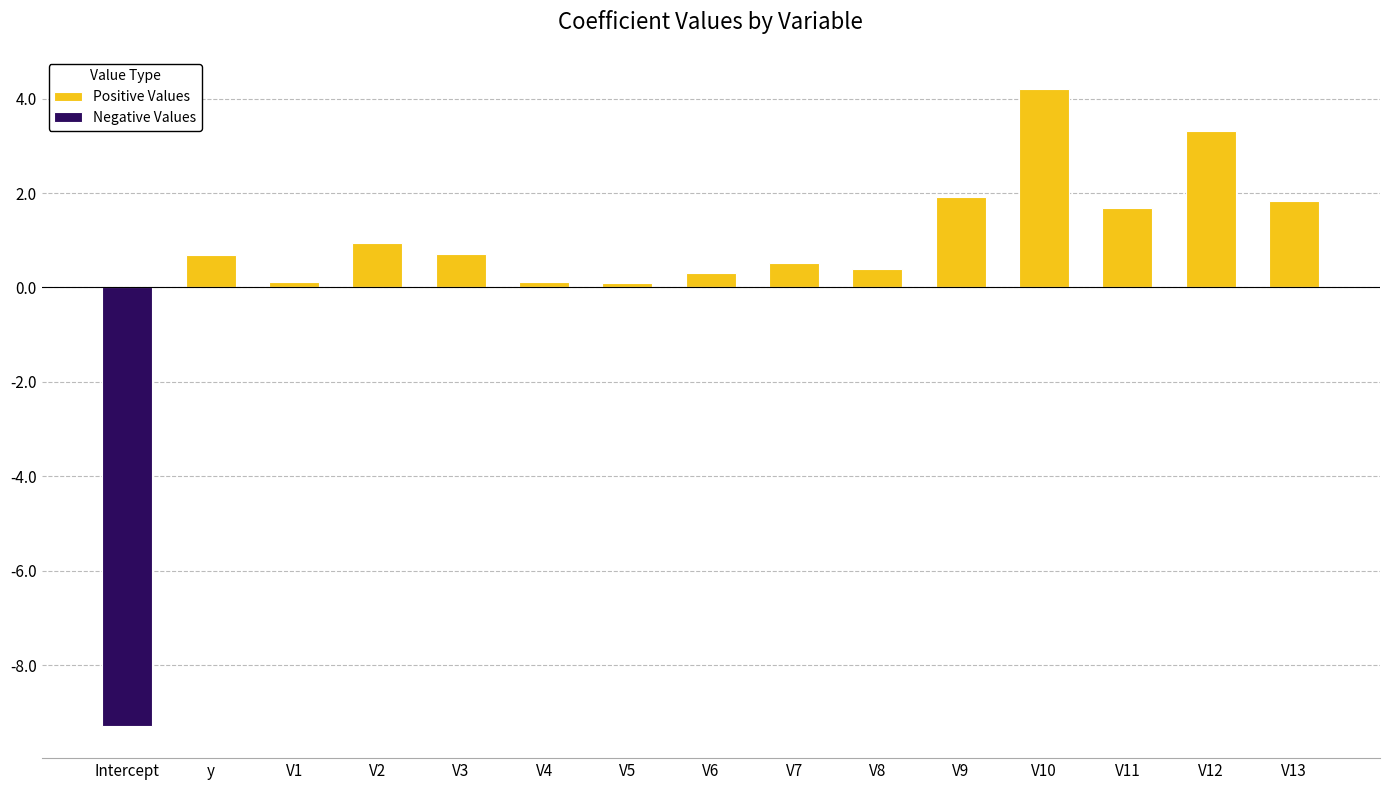

List the series in order of their overall mean, lowest first.

Negative Values, Positive Values